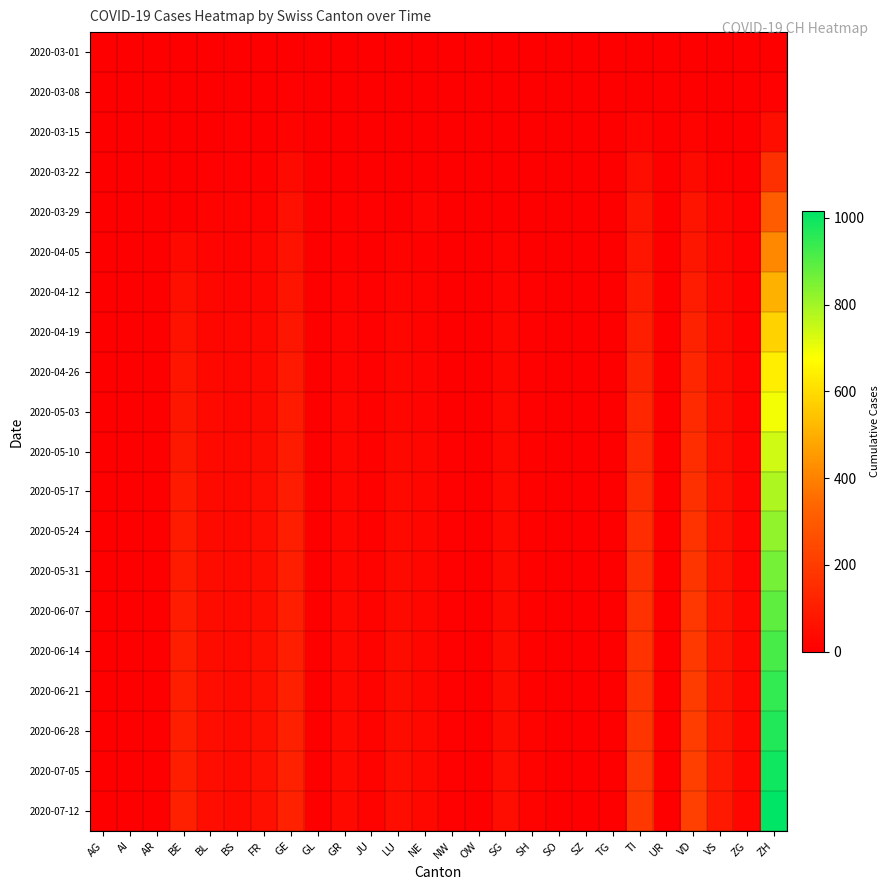

Which series has the widest spread of values?

2020-07-12